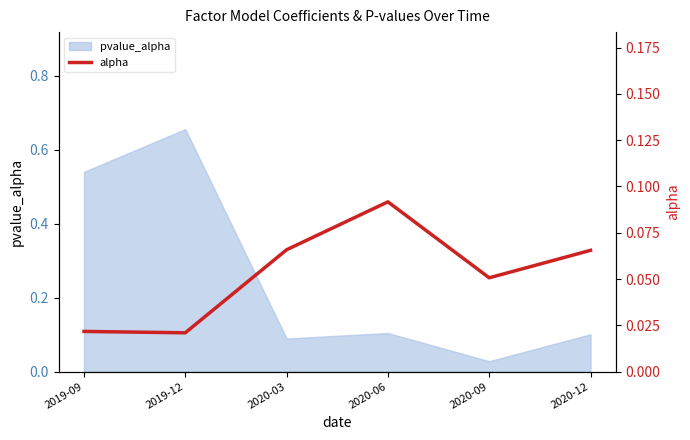

How many lines are shown in the chart?

1